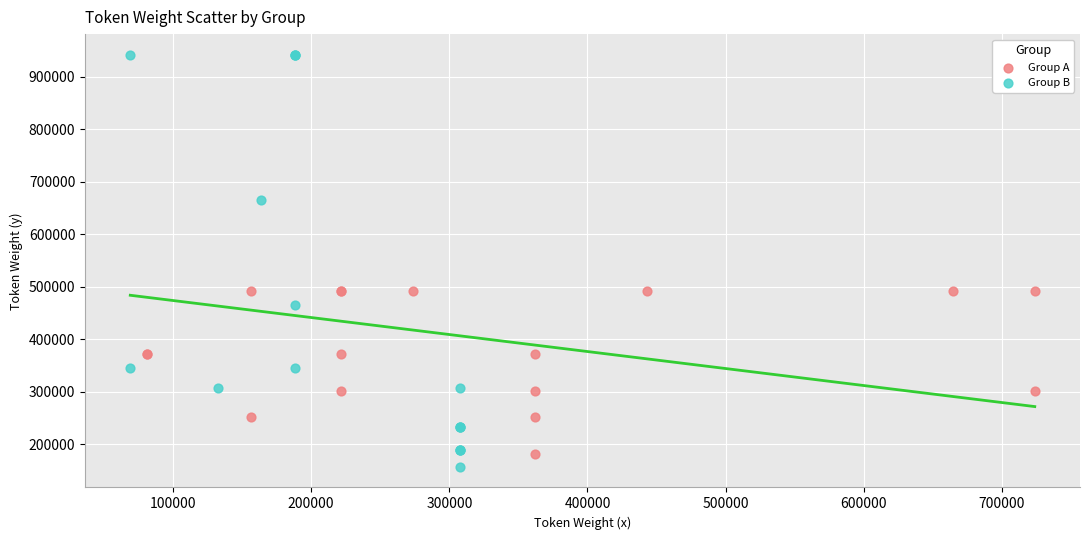

Which series has the widest spread of Y values?

Group B